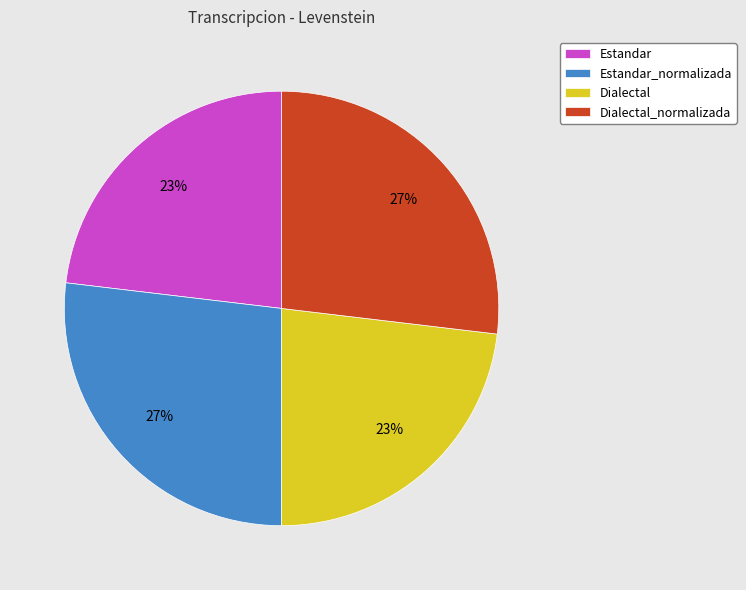

To the nearest percent, what is the combined percentage of Estandar and Estandar_normalizada?

50%